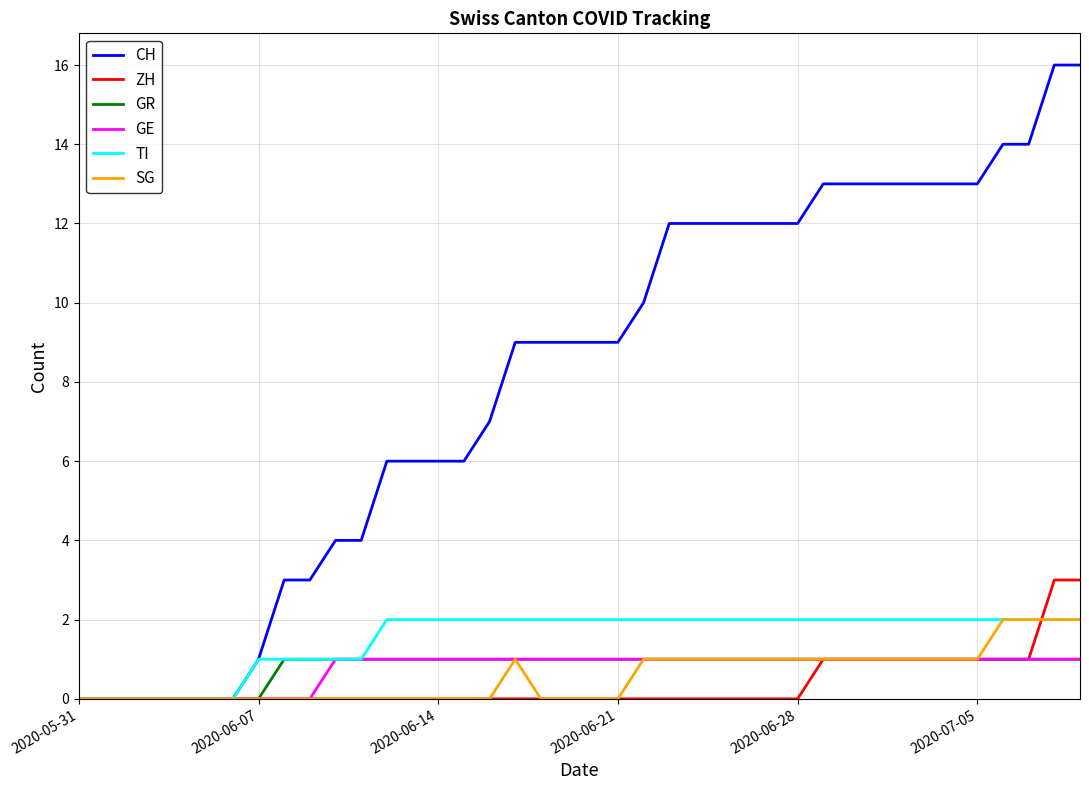

Which series has the largest total across all categories?

CH